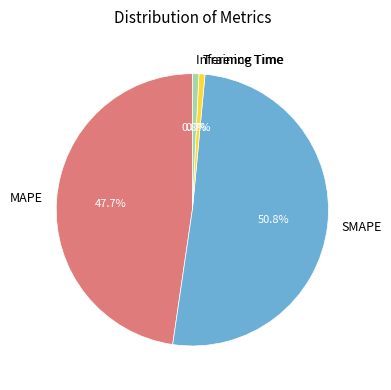

Which slice is the largest?

SMAPE